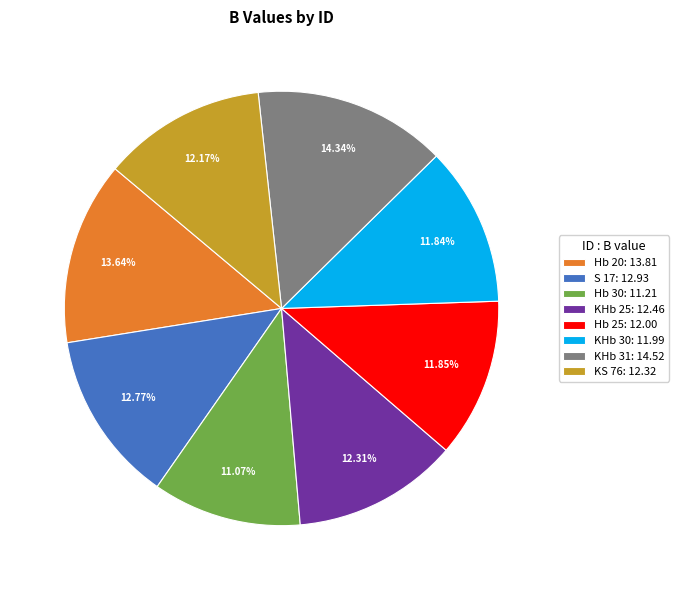

To the nearest percent, what percentage of the pie is Hb 20?

14%